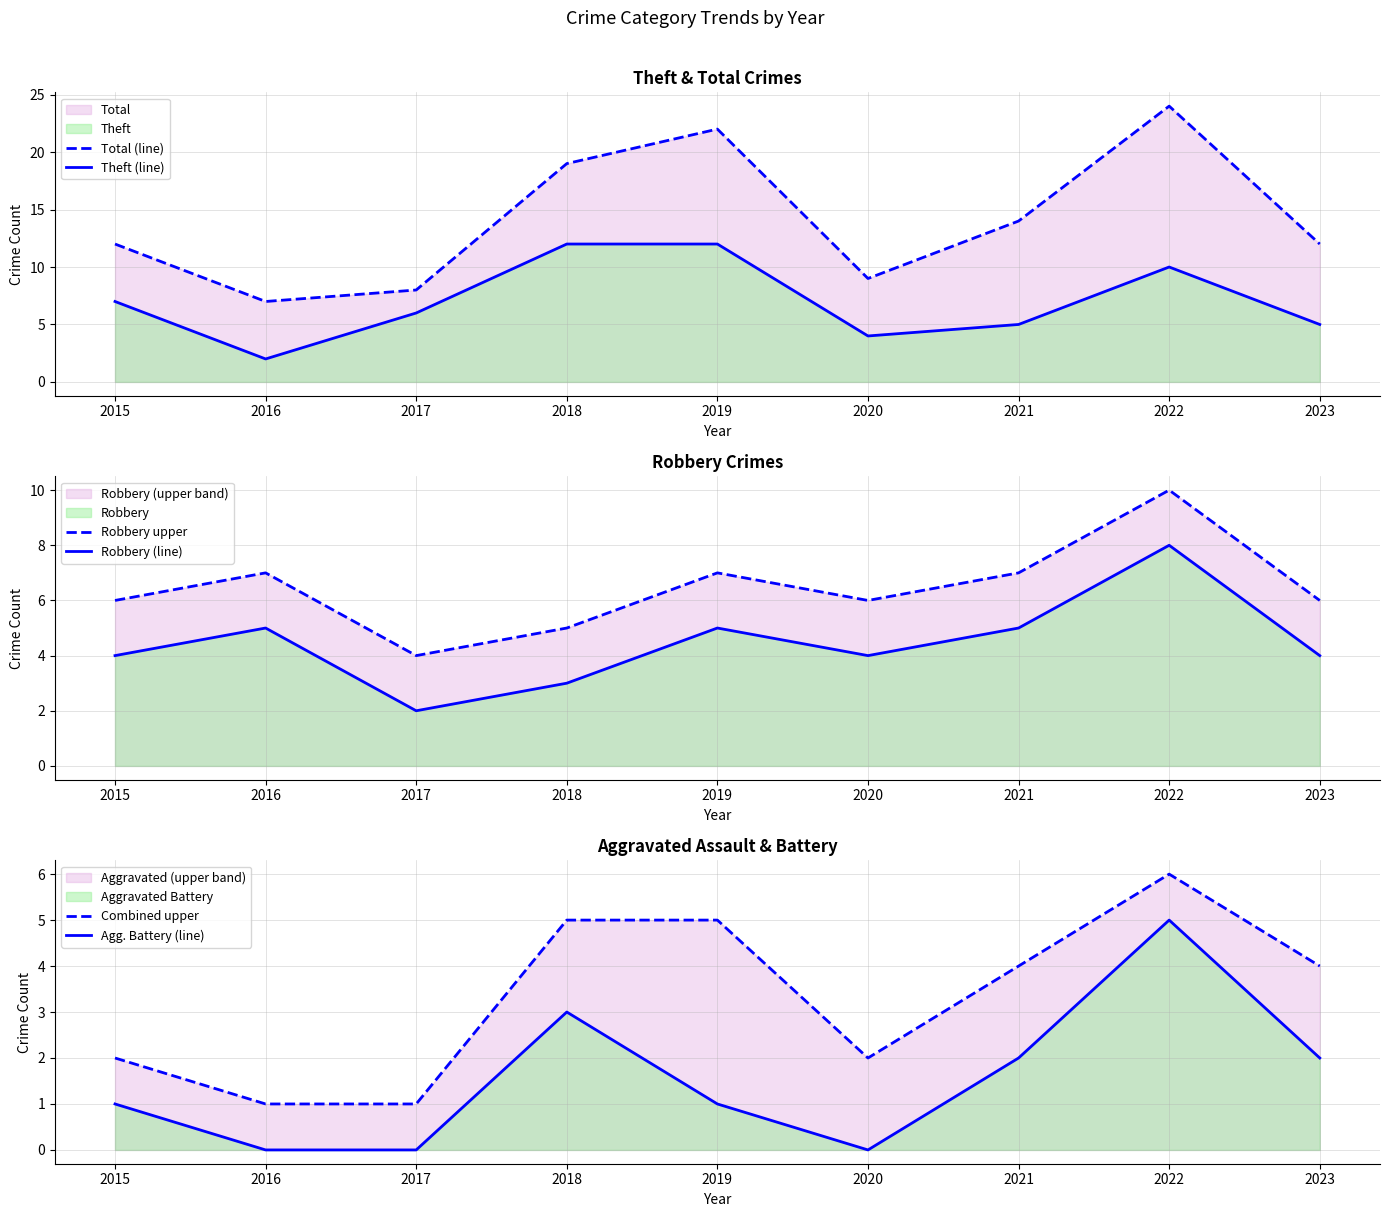

How many lines are shown in the chart?

6